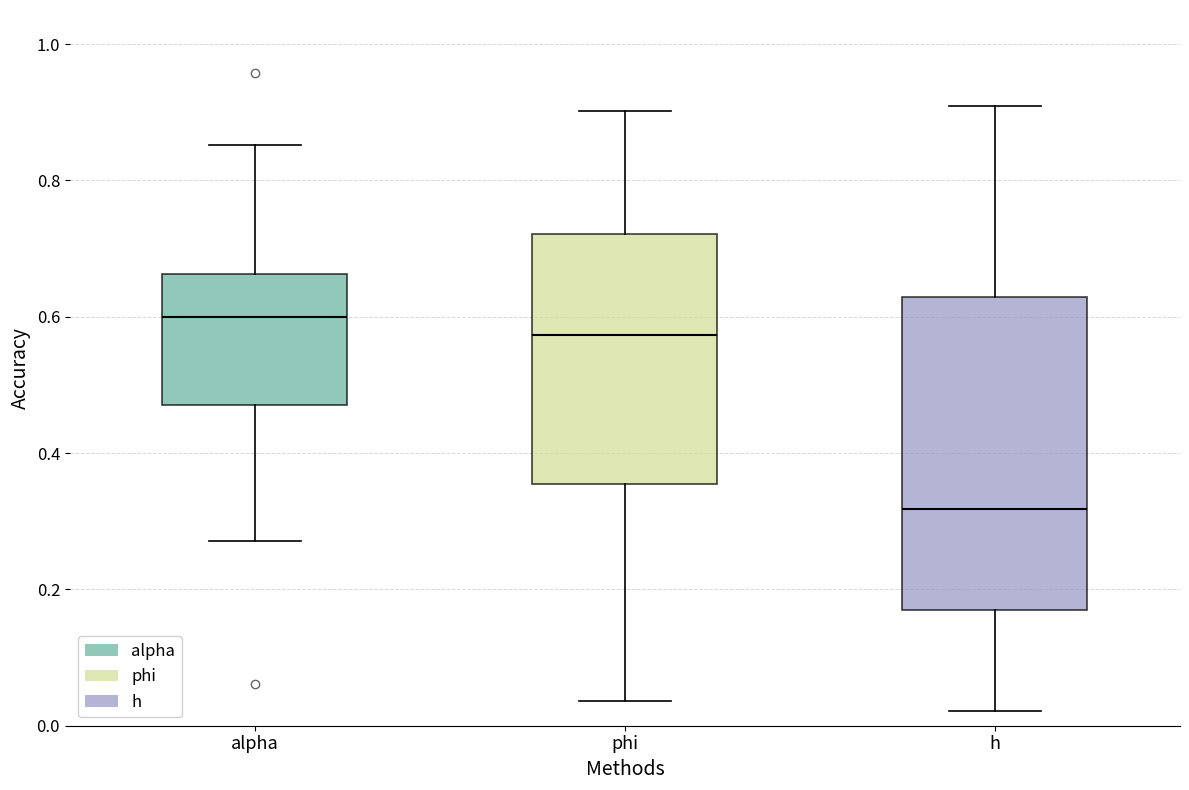

Which box has the lowest median line?

h